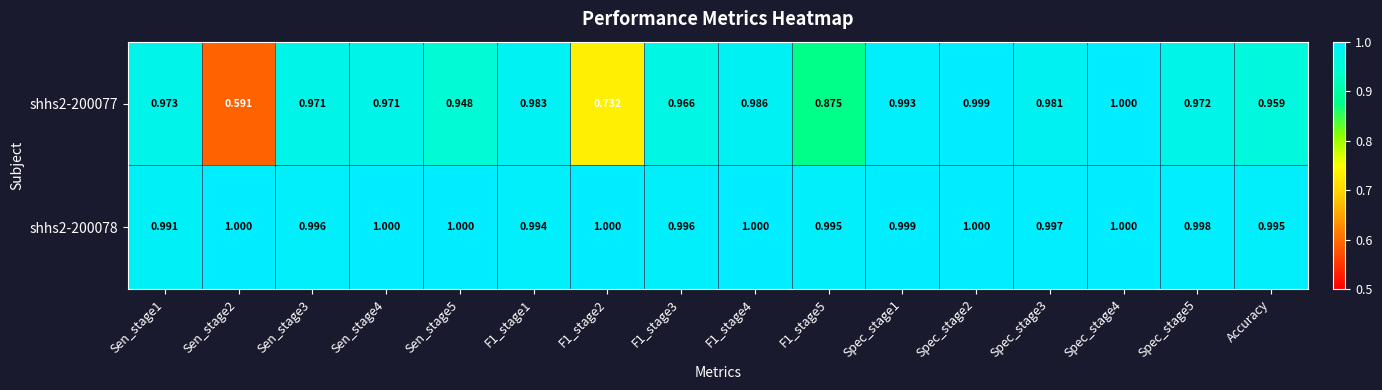

Which label corresponds to the smallest value in the chart?

Sen_stage2